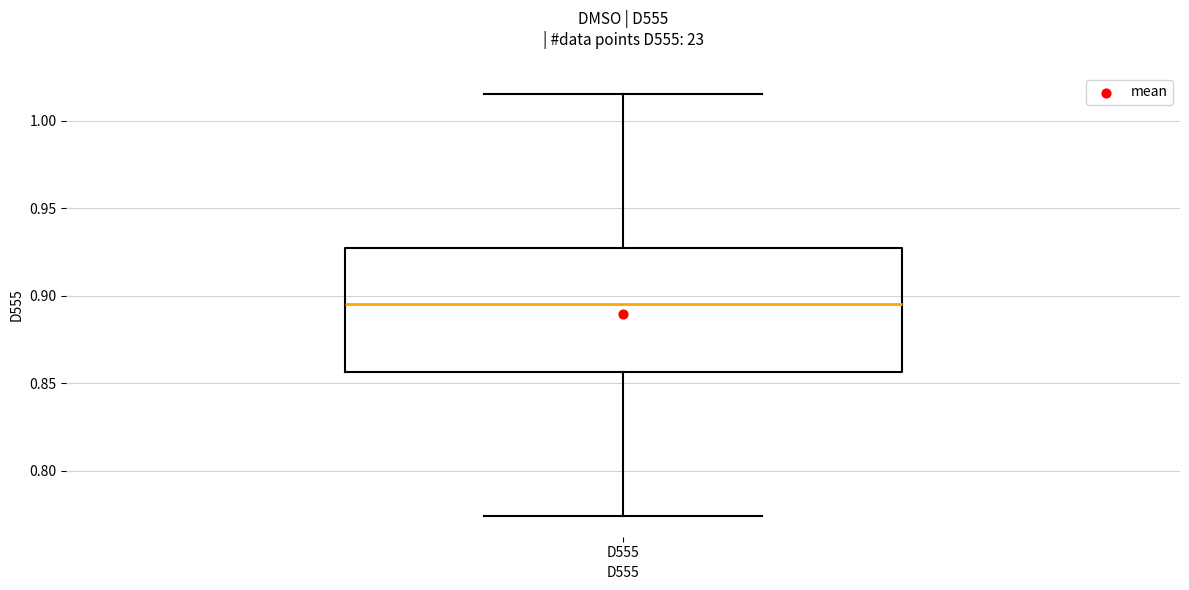

Read this box plot against the y-axis: the position of the median line, the range covered by the box, and the ends of both whiskers. The values are not printed on the chart, so give them approximately, as read against the axis.

median 0.895, box 0.855 to 0.925, whiskers 0.775 to 1.015